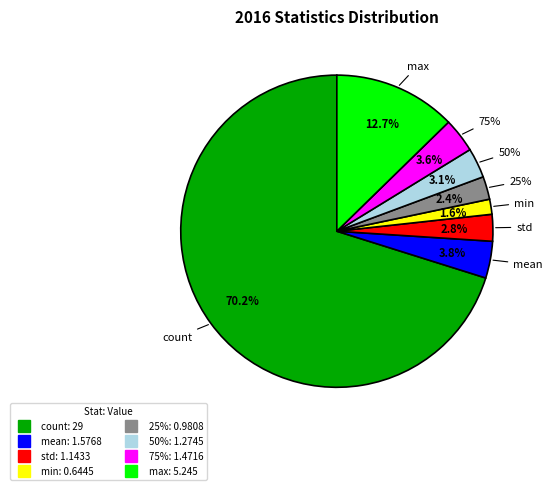

Rank the categories by value from lowest to highest.

min, 25%, std, 50%, 75%, mean, max, count